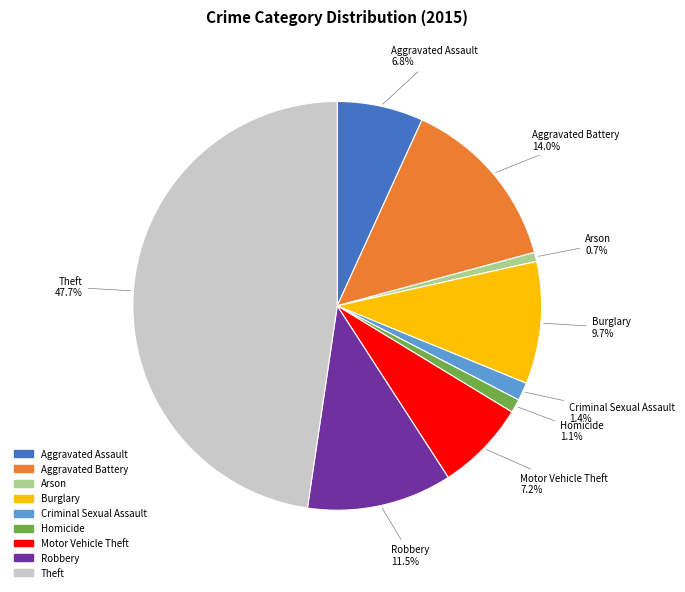

To the nearest percent, what is the difference between the largest and smallest slice percentages?

47%